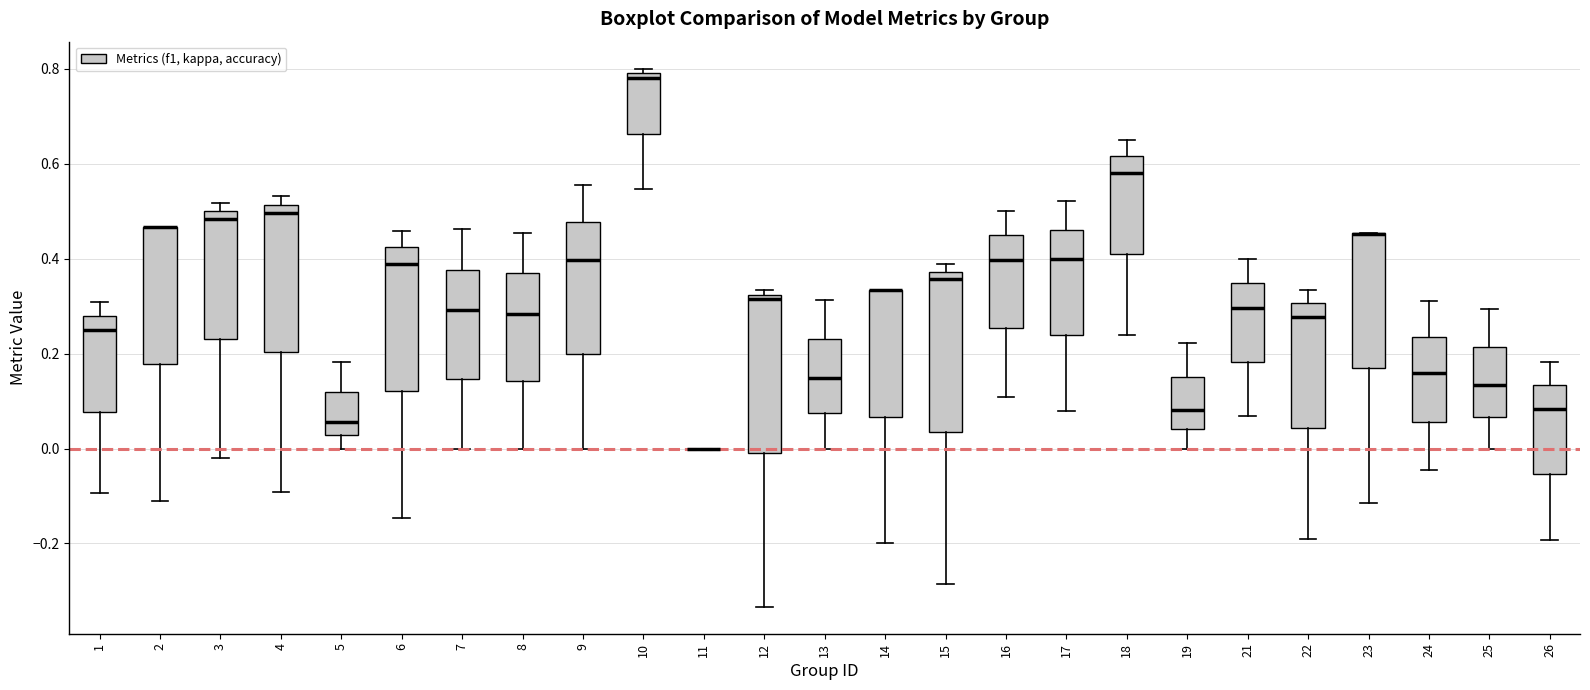

Reading left to right, transcribe this box plot: for each box, give where its median line is, the range the box spans, and where its two whiskers end, as read against the y-axis. The values are not printed on the chart, so give them approximately, as read against the axis.

1: median 0.24, box 0.08 to 0.28, whiskers -0.10 to 0.30
2: median 0.46 (drawn on the box's upper edge), box 0.18 to 0.46, whiskers -0.12 to 0.46
3: median 0.48, box 0.24 to 0.50, whiskers -0.02 to 0.52
4: median 0.50, box 0.20 to 0.52, whiskers -0.10 to 0.54
5: median 0.06, box 0.02 to 0.12, whiskers 0.00 to 0.18
6: median 0.38, box 0.12 to 0.42, whiskers -0.14 to 0.46
7: median 0.30, box 0.14 to 0.38, whiskers 0.00 to 0.46
8: median 0.28, box 0.14 to 0.36, whiskers 0.00 to 0.46
9: median 0.40, box 0.20 to 0.48, whiskers 0.00 to 0.56
10: median 0.78, box 0.66 to 0.80, whiskers 0.54 to 0.80 (just above the box's upper edge)
11: box collapsed to a line at 0.00, whiskers 0.00 to 0.00
12: median 0.32 (just below the box's upper edge), box 0.00 to 0.32, whiskers -0.34 to 0.34
13: median 0.14, box 0.08 to 0.24, whiskers 0.00 to 0.32
14: median 0.34 (drawn on the box's upper edge), box 0.06 to 0.34, whiskers -0.20 to 0.34
15: median 0.36, box 0.04 to 0.38, whiskers -0.28 to 0.38 (just above the box's upper edge)
16: median 0.40, box 0.26 to 0.44, whiskers 0.10 to 0.50
17: median 0.40, box 0.24 to 0.46, whiskers 0.08 to 0.52
18: median 0.58, box 0.42 to 0.62, whiskers 0.24 to 0.66
19: median 0.08, box 0.04 to 0.16, whiskers 0.00 to 0.22
21: median 0.30, box 0.18 to 0.34, whiskers 0.06 to 0.40
22: median 0.28, box 0.04 to 0.30, whiskers -0.20 to 0.34
23: median 0.46 (drawn on the box's upper edge), box 0.16 to 0.46, whiskers -0.12 to 0.46
24: median 0.16, box 0.06 to 0.24, whiskers -0.04 to 0.32
25: median 0.14, box 0.06 to 0.22, whiskers 0.00 to 0.30
26: median 0.08, box -0.06 to 0.14, whiskers -0.20 to 0.18